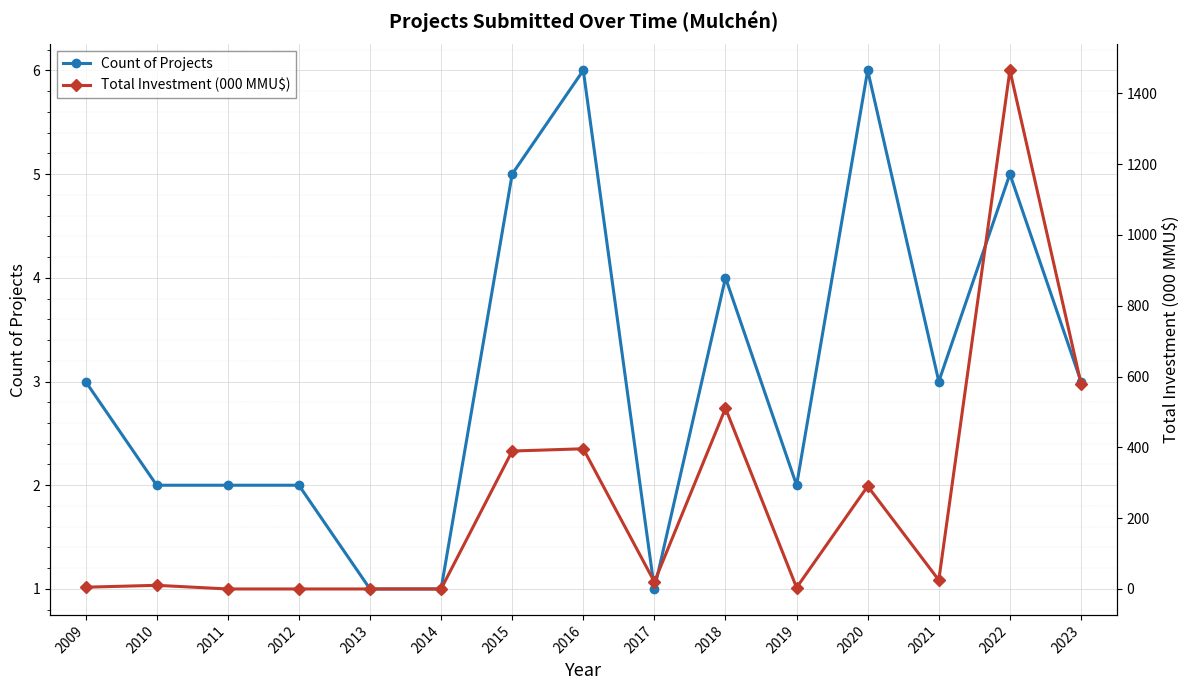

Which series has the largest range (max minus min)?

Total Investment (000 MMU$)